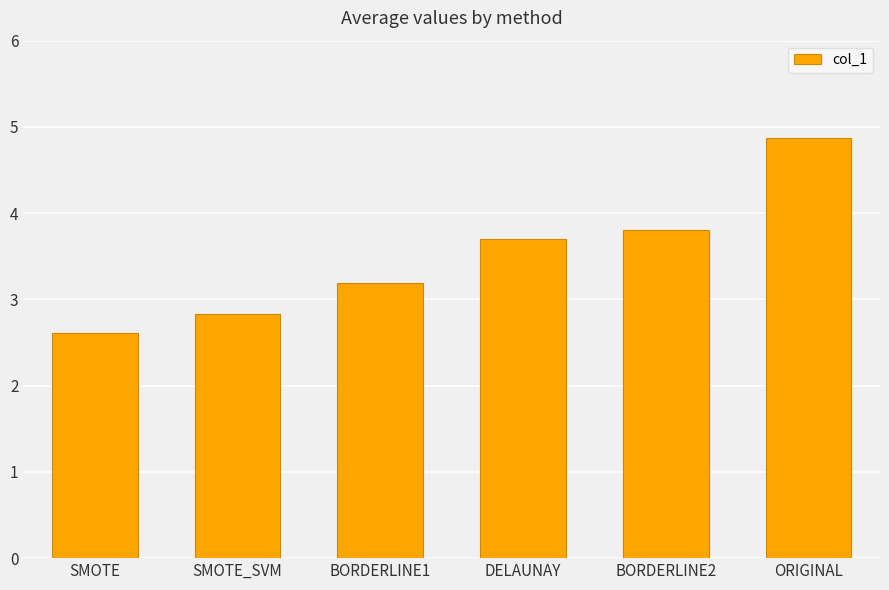

Reading left to right, transcribe all the data shown in this chart.

SMOTE=2.6	SMOTE_SVM=2.8	BORDERLINE1=3.2	DELAUNAY=3.7	BORDERLINE2=3.8	ORIGINAL=4.9